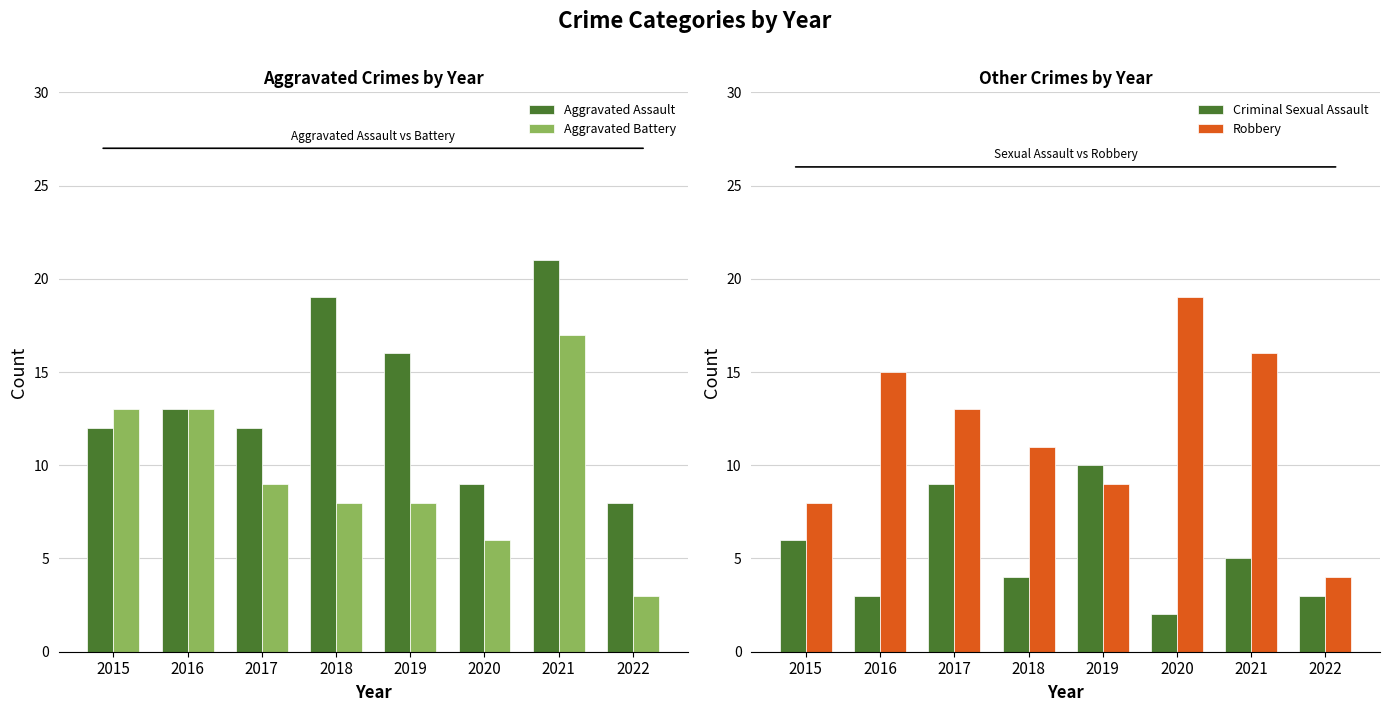

List the labels in order of Criminal Sexual Assault value, smallest first.

2020, 2016, 2022, 2018, 2021, 2015, 2017, 2019